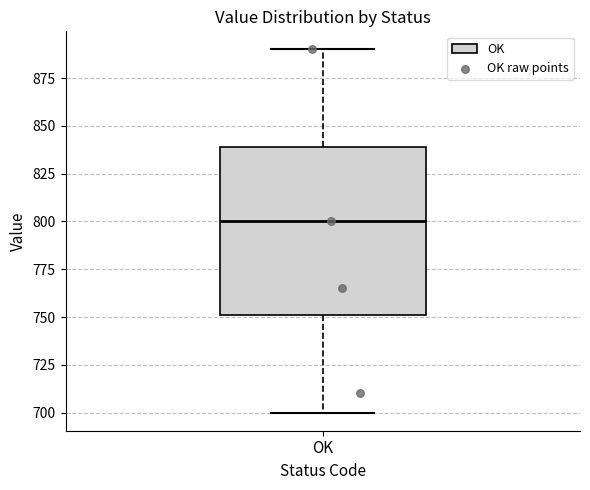

Transcribe this box plot: give where the median line is, the range the box spans, and where the two whiskers end, as read against the y-axis. The values are not printed on the chart, so give them approximately, as read against the axis.

median 800, box 750 to 840, whiskers 700 to 890